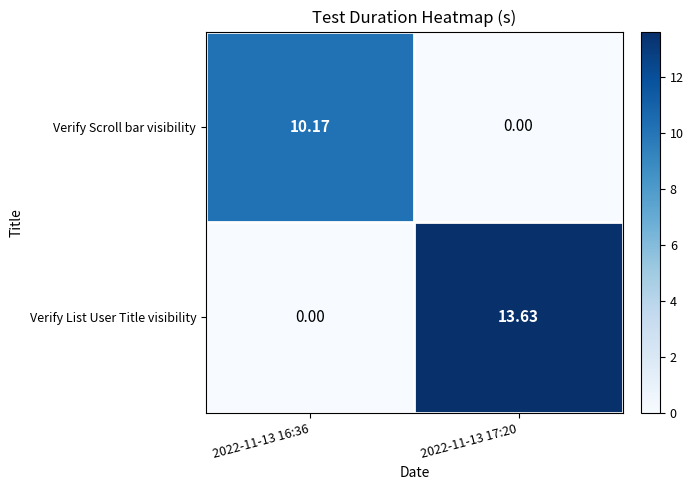

At 2022-11-13 16:36, list the series in order from smallest to largest.

Verify List User Title visibility, Verify Scroll bar visibility